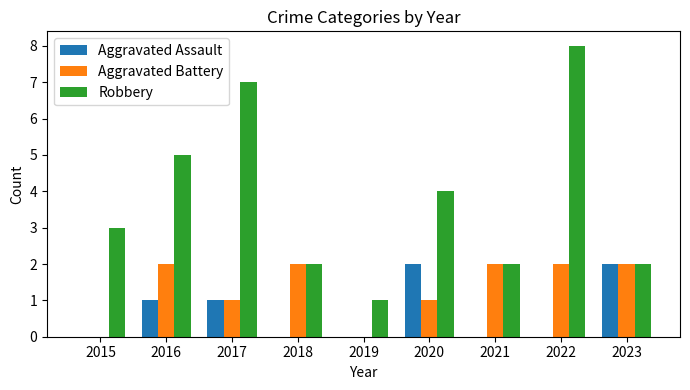

Reading right to left, transcribe all the data shown in this chart.

Aggravated Assault: 2	0	0	2	0	0	1	1	0
Aggravated Battery: 2	2	2	1	0	2	1	2	0
Robbery: 2	8	2	4	1	2	7	5	3